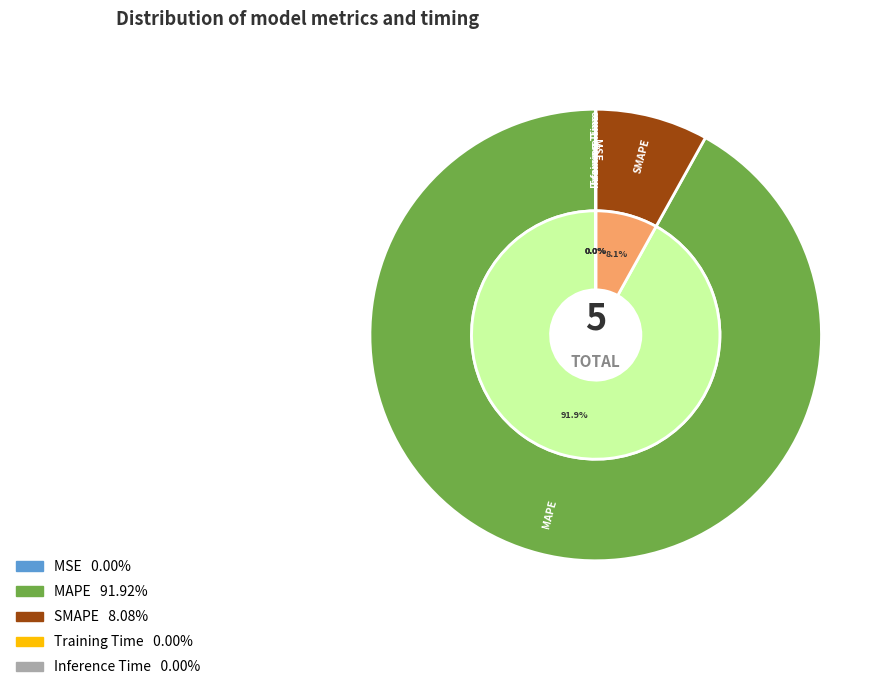

True or false: SMAPE accounts for 18% of the total.

False